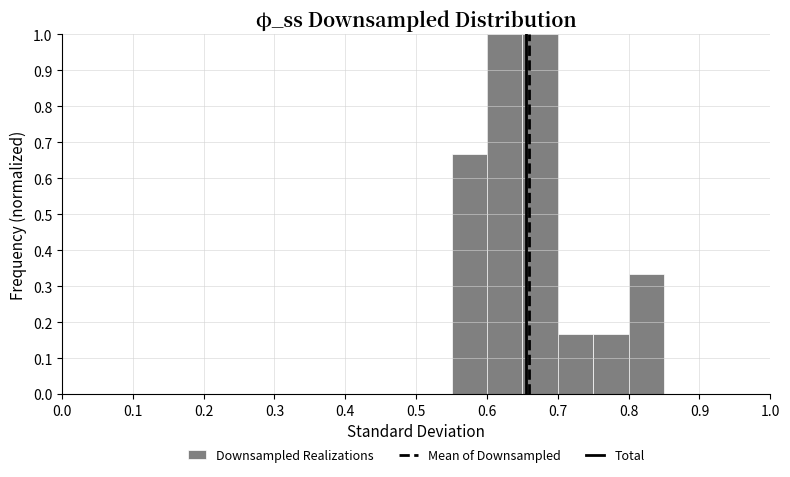

Reading left to right, transcribe this chart: for each bar, give the range it covers on the x-axis and its height. The values are not printed on the chart, so give them approximately, as read against the axis.

0.00 to 0.05: 0
0.05 to 0.10: 0
0.10 to 0.15: 0
0.15 to 0.20: 0
0.20 to 0.25: 0
0.25 to 0.30: 0
0.30 to 0.35: 0
0.35 to 0.40: 0
0.40 to 0.45: 0
0.45 to 0.50: 0
0.50 to 0.55: 0
0.55 to 0.60: 0.67
0.60 to 0.65: 1.00
0.65 to 0.70: 1.00
0.70 to 0.75: 0.17
0.75 to 0.80: 0.17
0.80 to 0.85: 0.33
0.85 to 0.90: 0
0.90 to 0.95: 0
0.95 to 1.00: 0